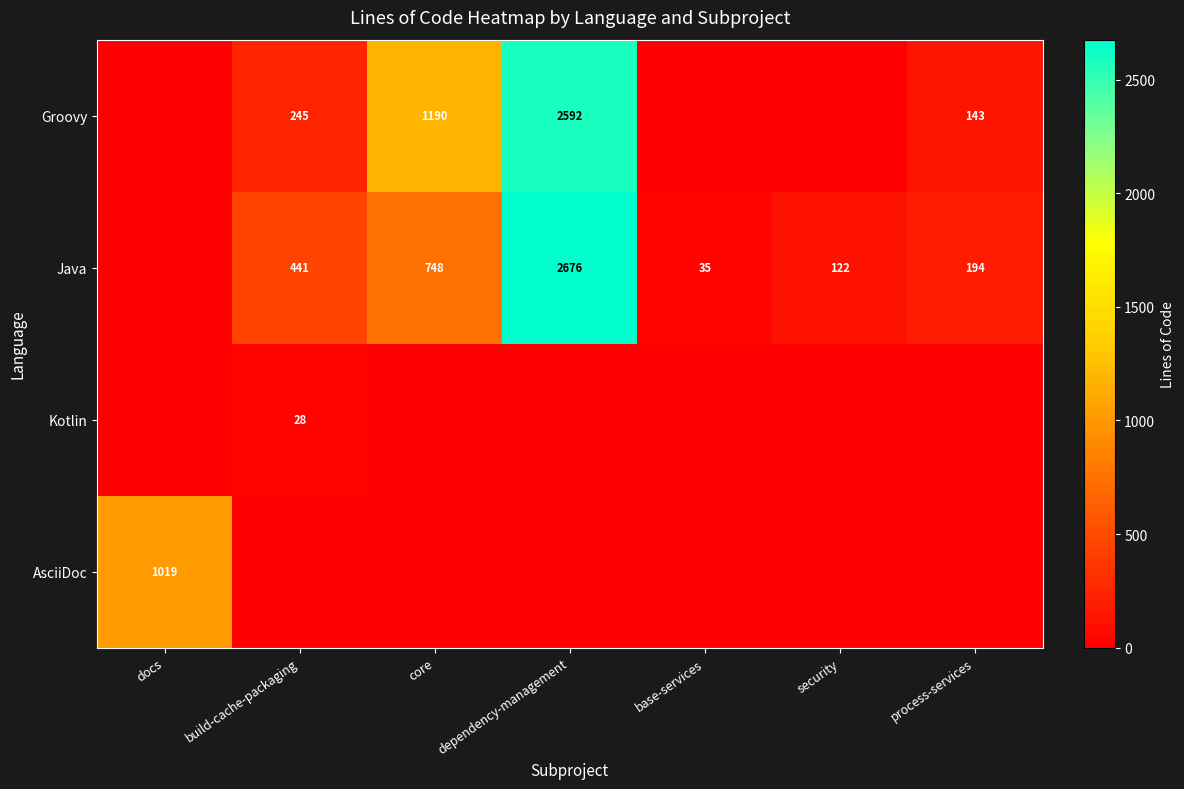

The Groovy series shows 111 at build-cache-packaging. True or false?

False